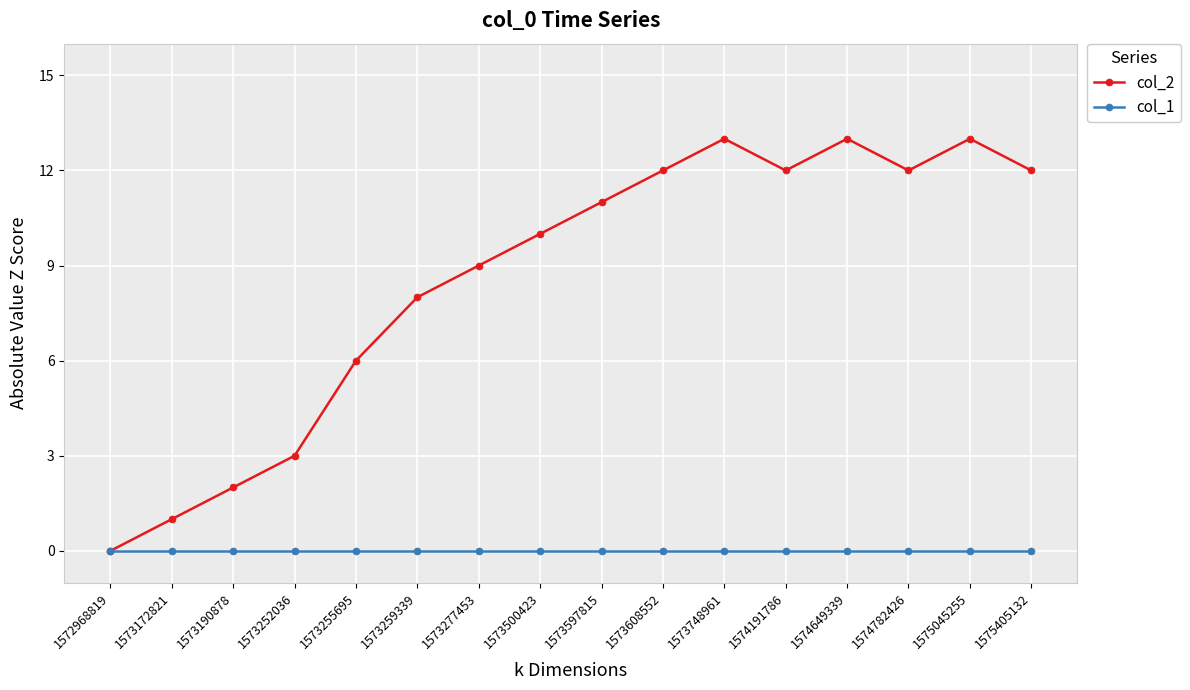

Count the number of data series in this chart.

2